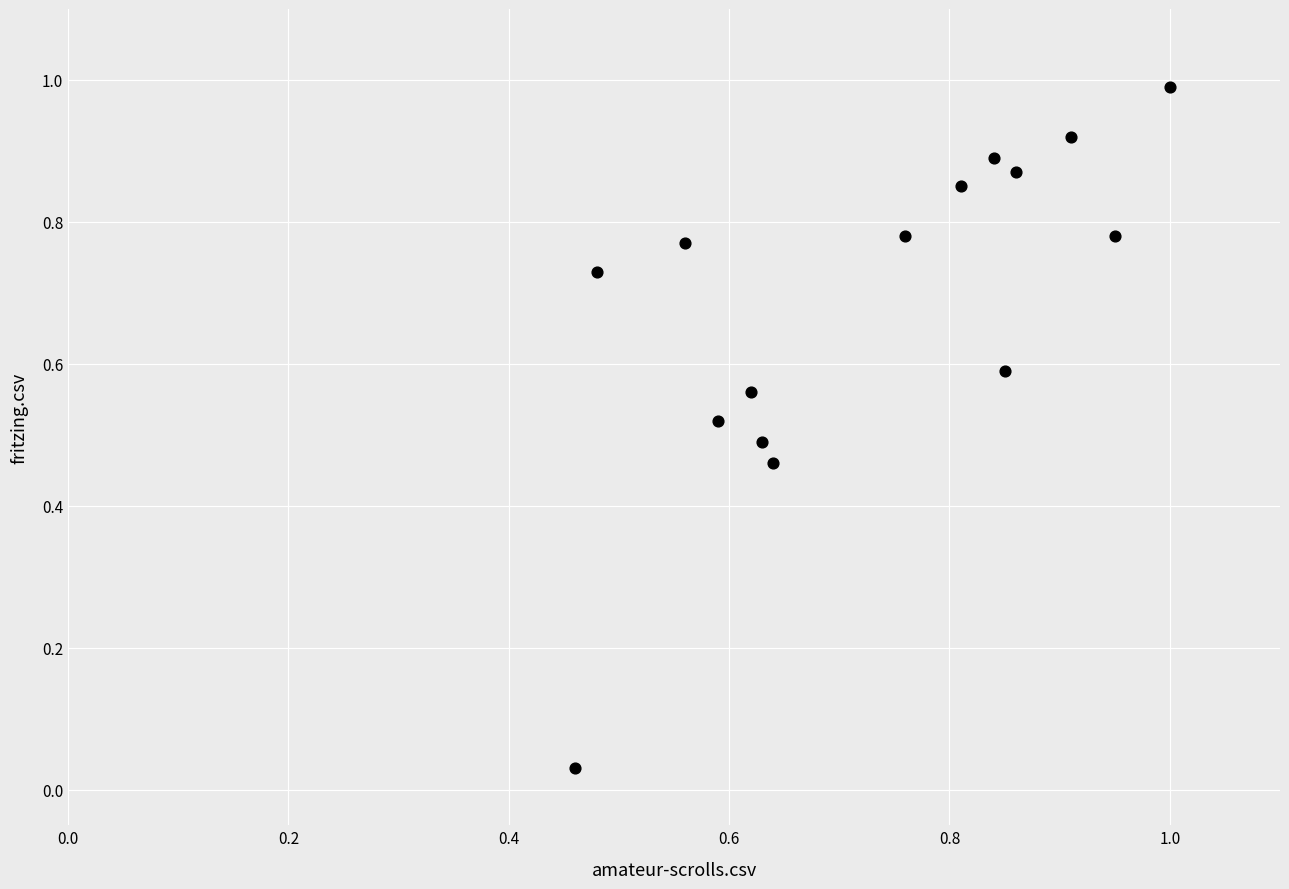

What is the range of Y values (max minus min)?

1.0